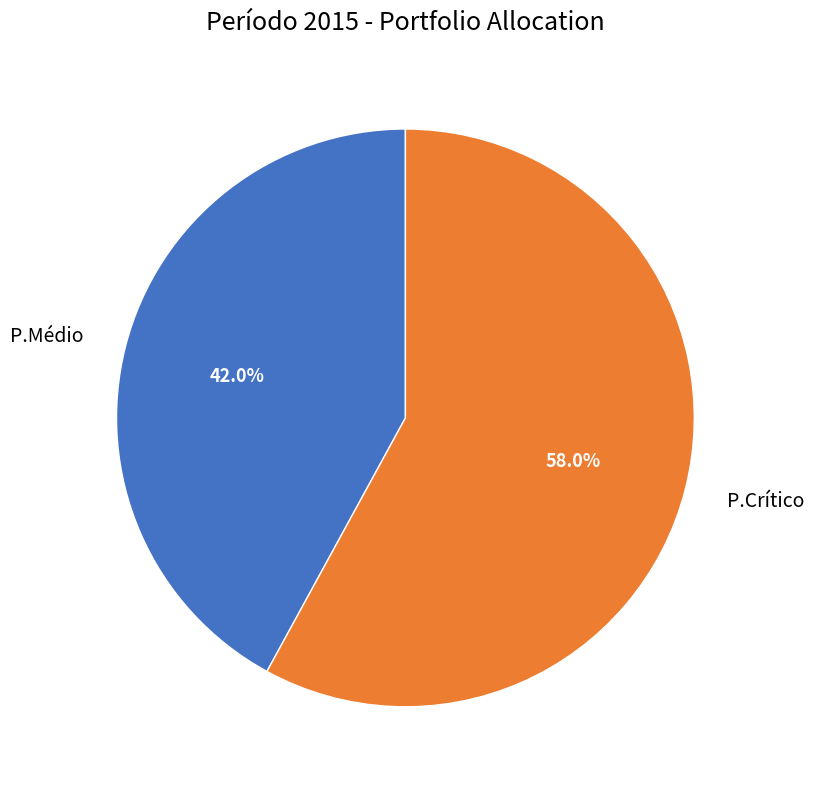

Is there a majority slice in this chart?

Yes